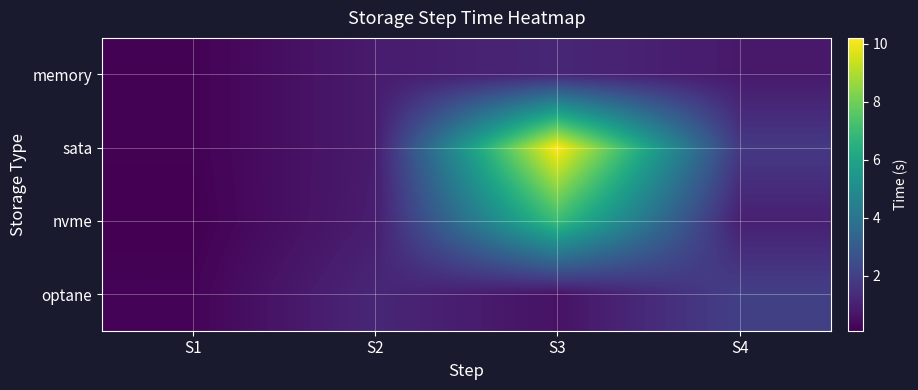

Reading right to left, list all the values displayed in this chart.

memory: S4=0.8	S3=1.2	S2=0.8	S1=0.1
sata: S4=1.8	S3=10.2	S2=0.8	S1=0.1
nvme: S4=1.0	S3=7.0	S2=0.9	S1=0.1
optane: S4=2.0	S3=0.6	S2=1.2	S1=0.2